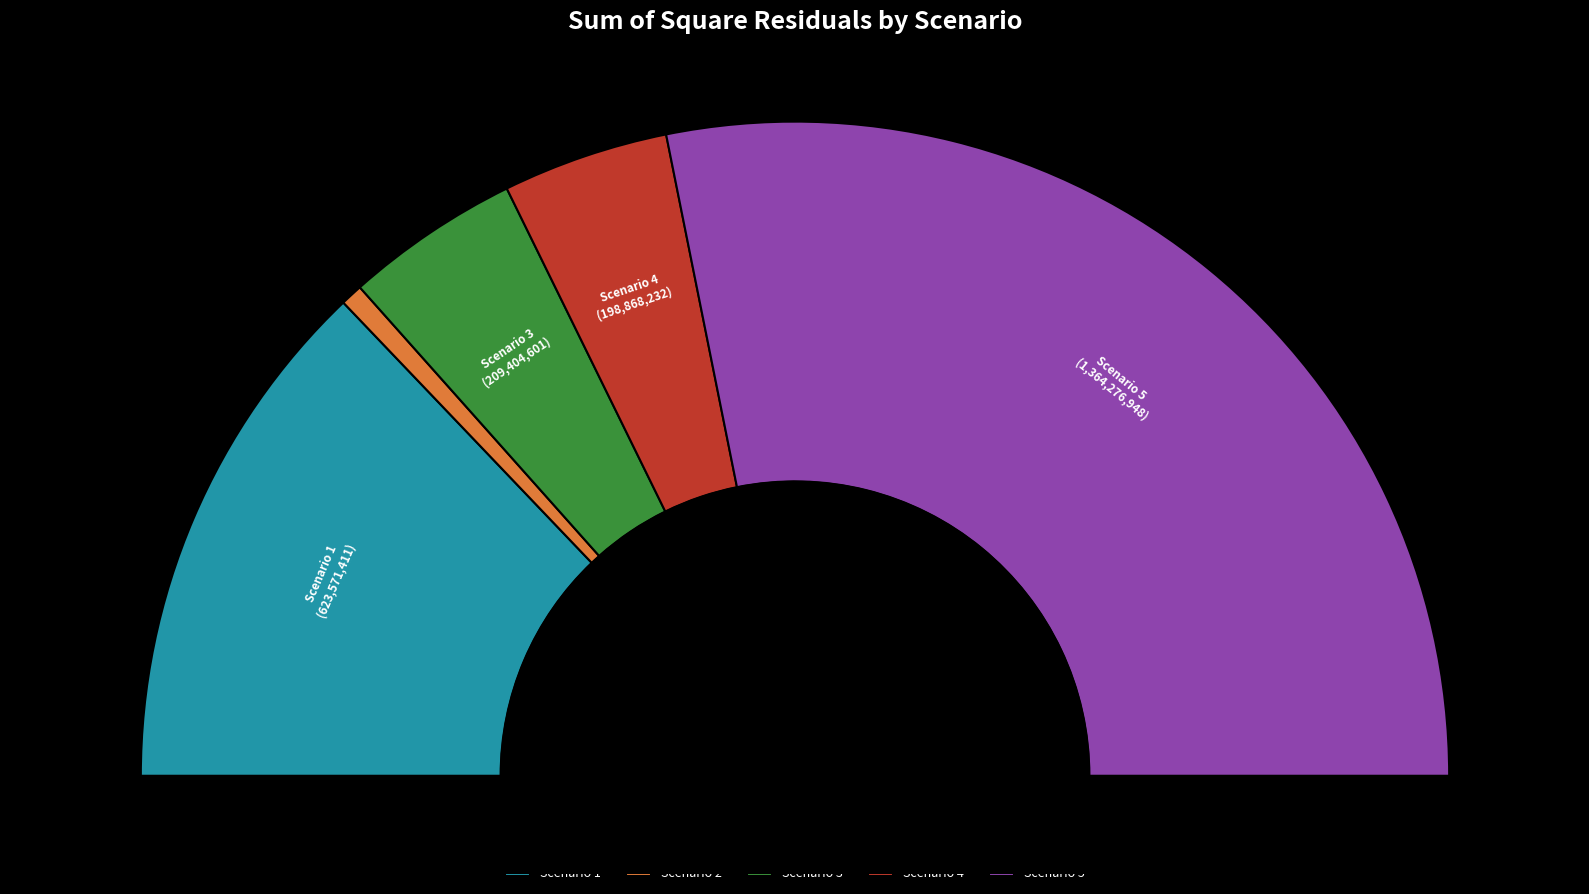

Is it true that Scenario 4 is 1% of the pie?

False